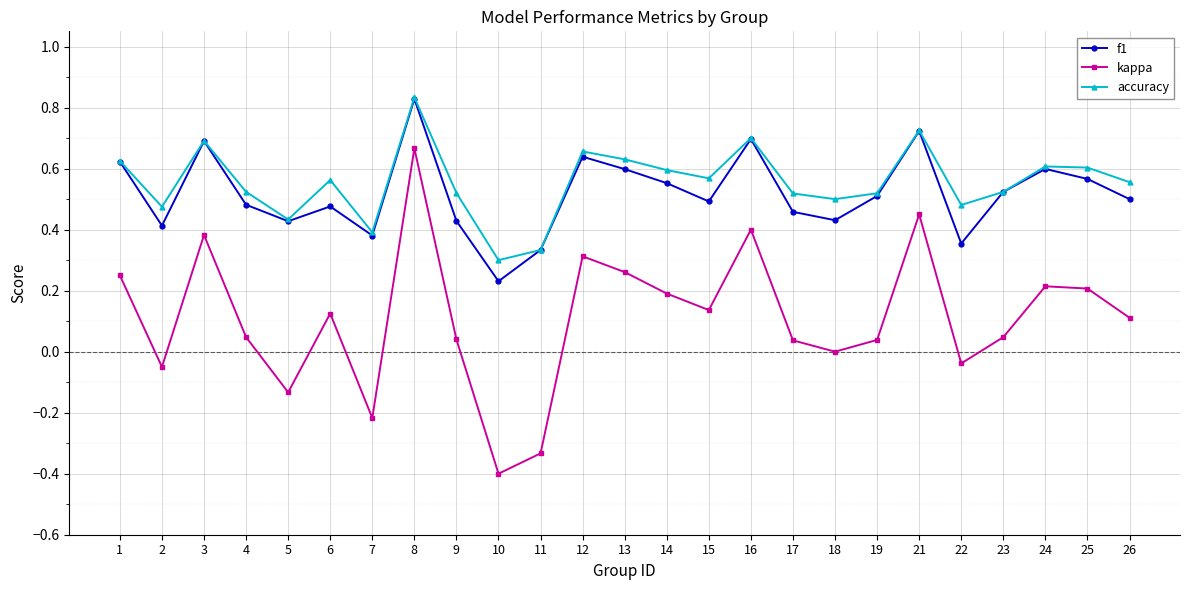

At how many categories does at least one series exceed 0?

25